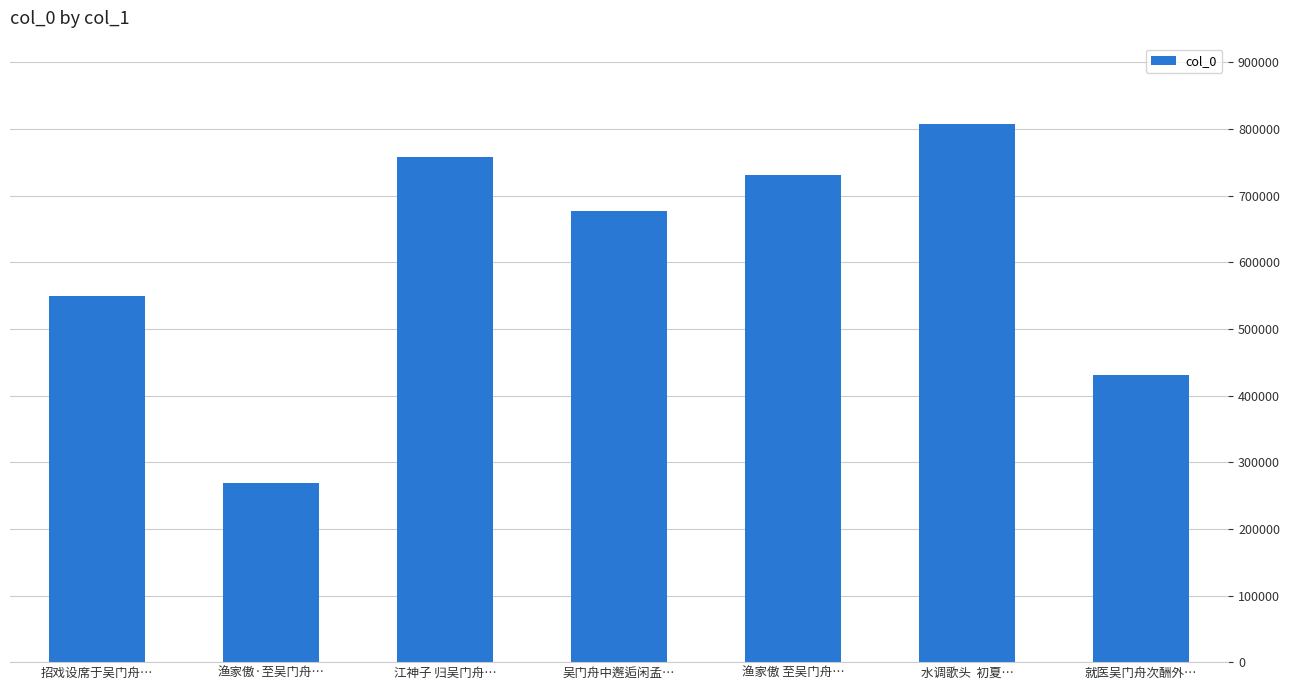

Which label corresponds to the largest value in the chart?

水调歌头  初夏…